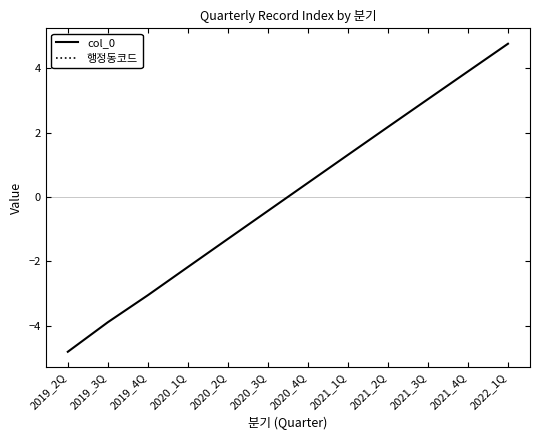

At how many categories does at least one series exceed 4?

1